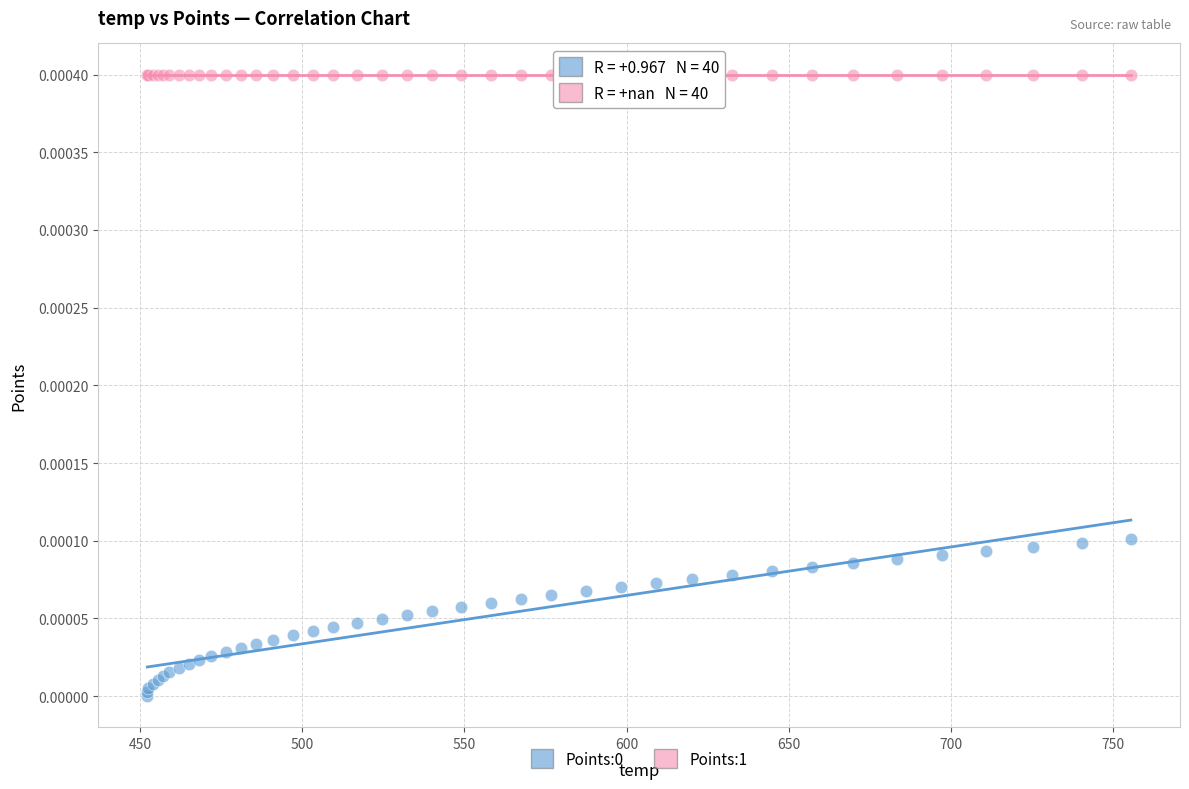

Which series reaches the maximum Y coordinate?

Points:1